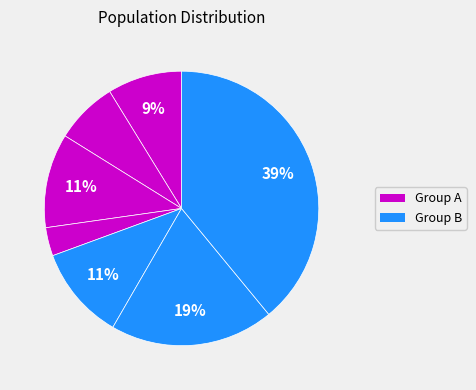

How many slices are in this pie chart?

7